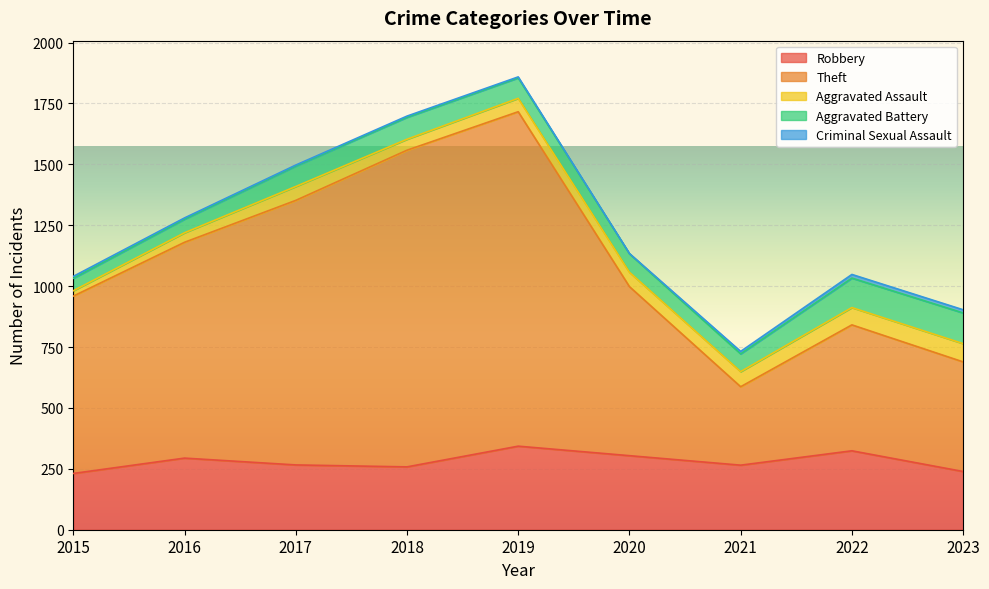

How many data points in Criminal Sexual Assault are less than 5?

3